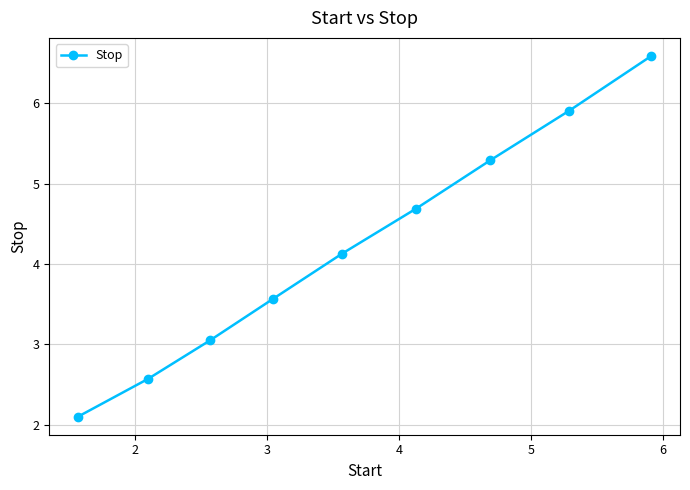

What is the difference between the maximum and minimum values?

4.5